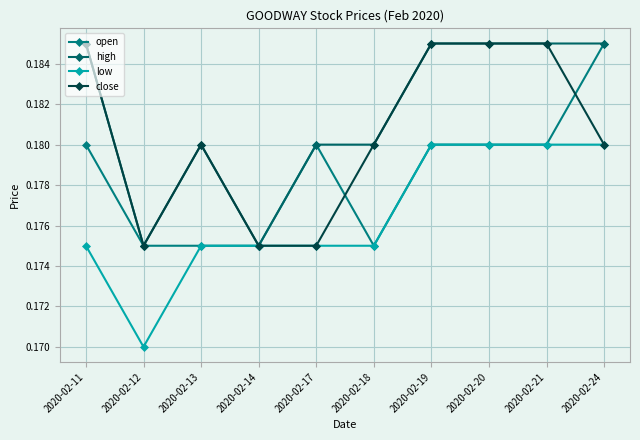

Rank the series by their average value, from lowest to highest.

low, open, close, high